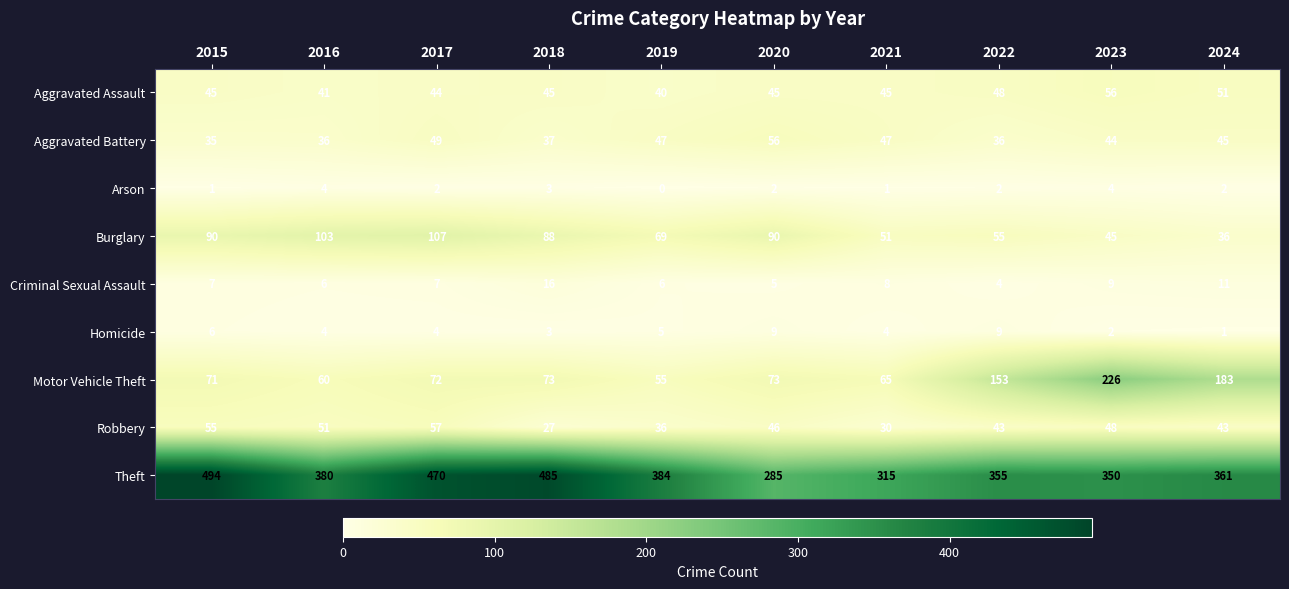

What is the average value of the Motor Vehicle Theft series?

103